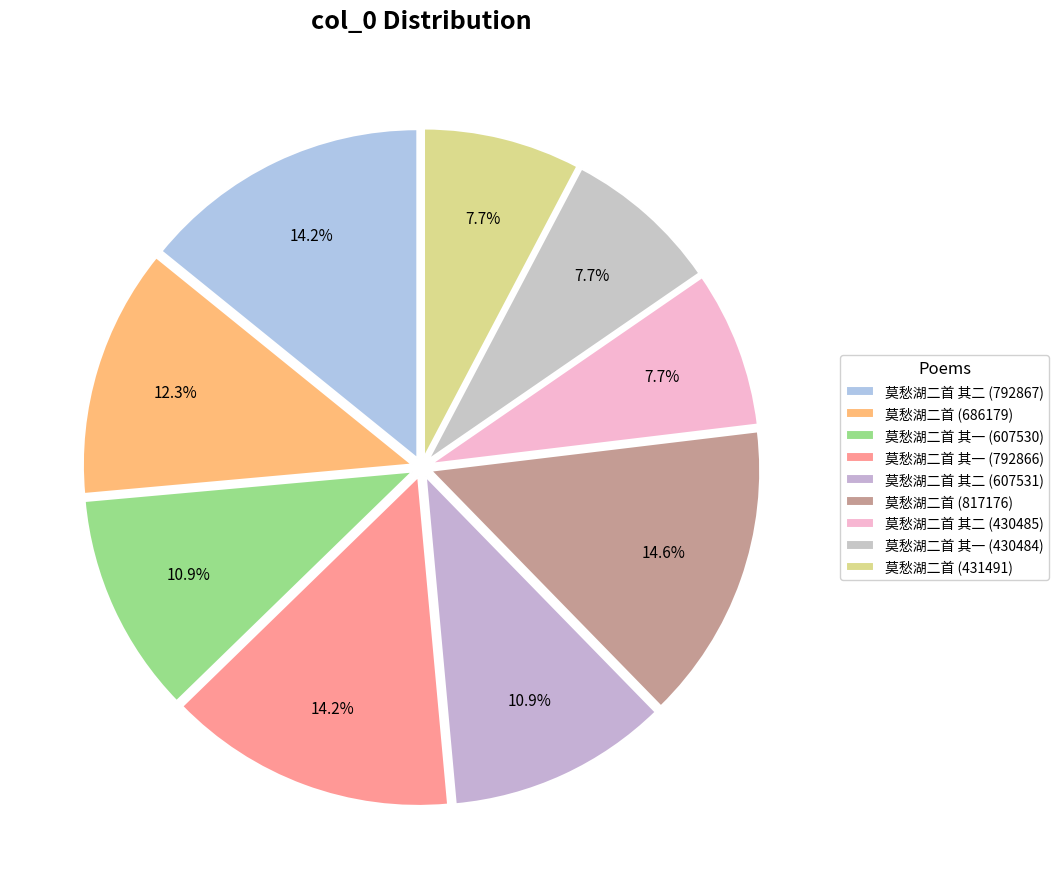

Count the number of slices in the pie.

9